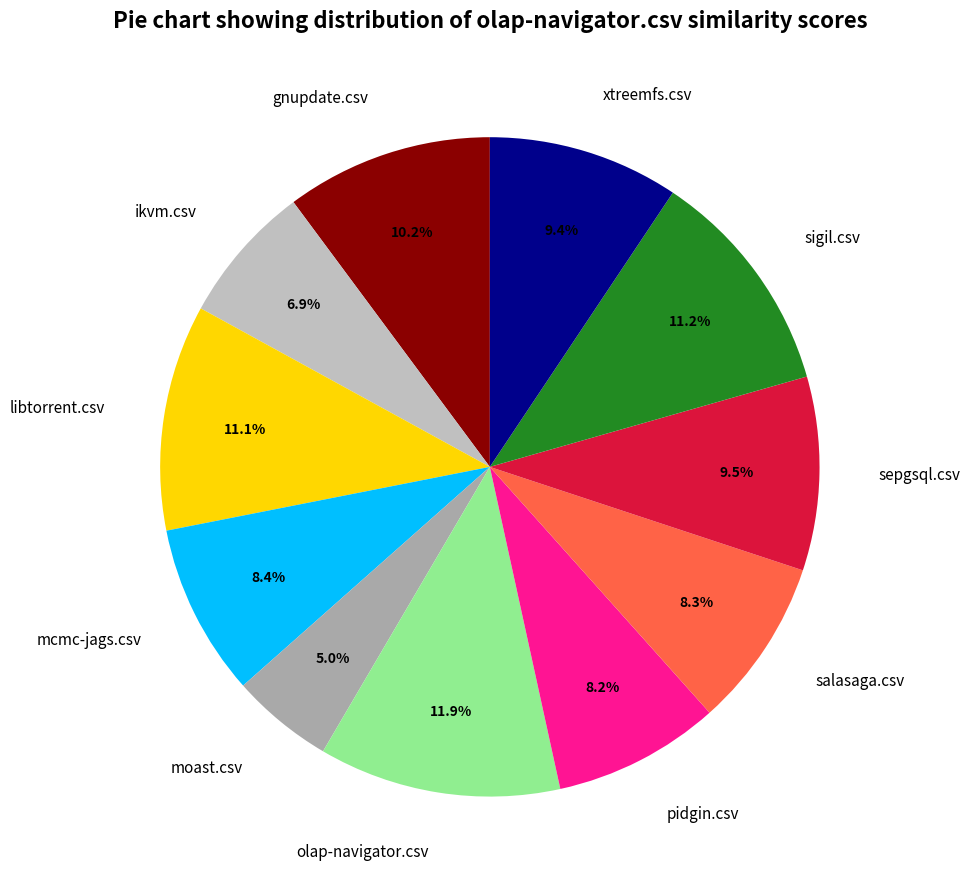

Is the sum of gnupdate.csv and olap-navigator.csv greater than half?

No